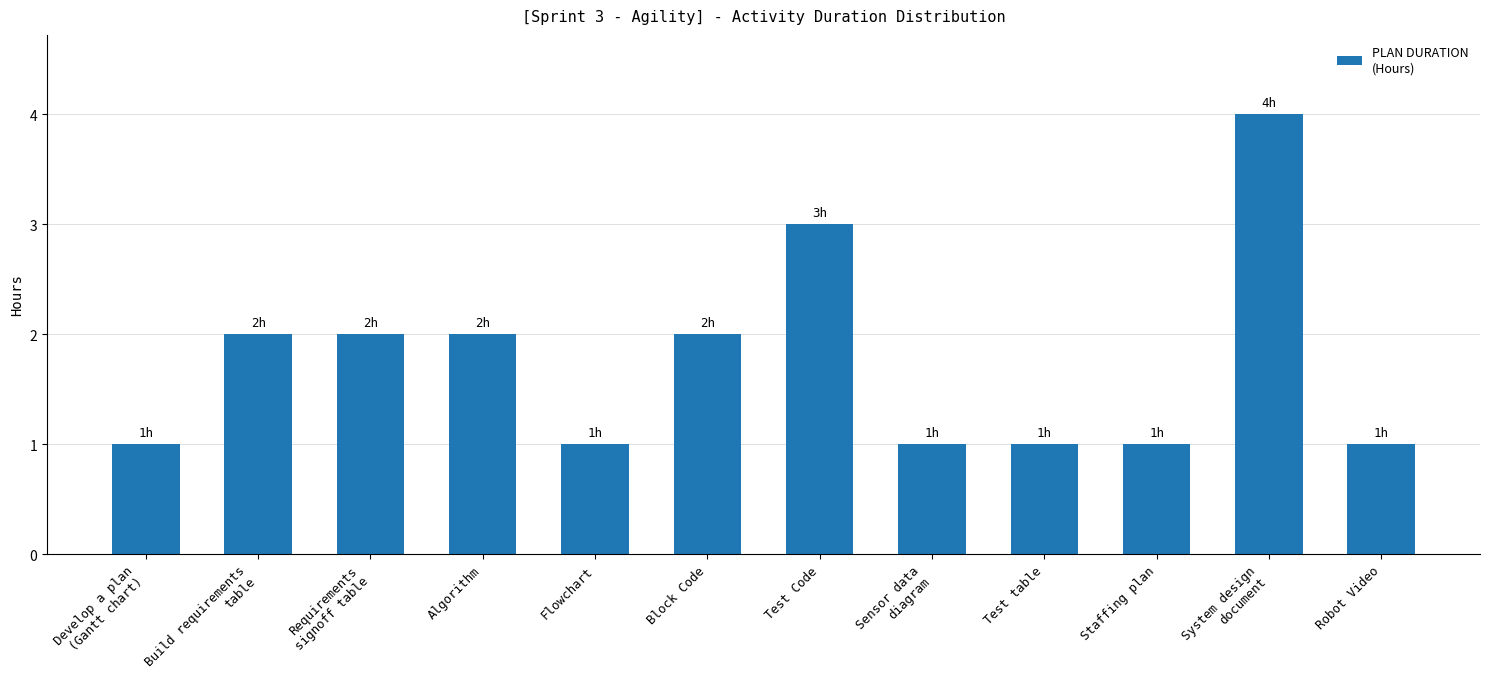

What is the difference between the second highest and minimum values?

2